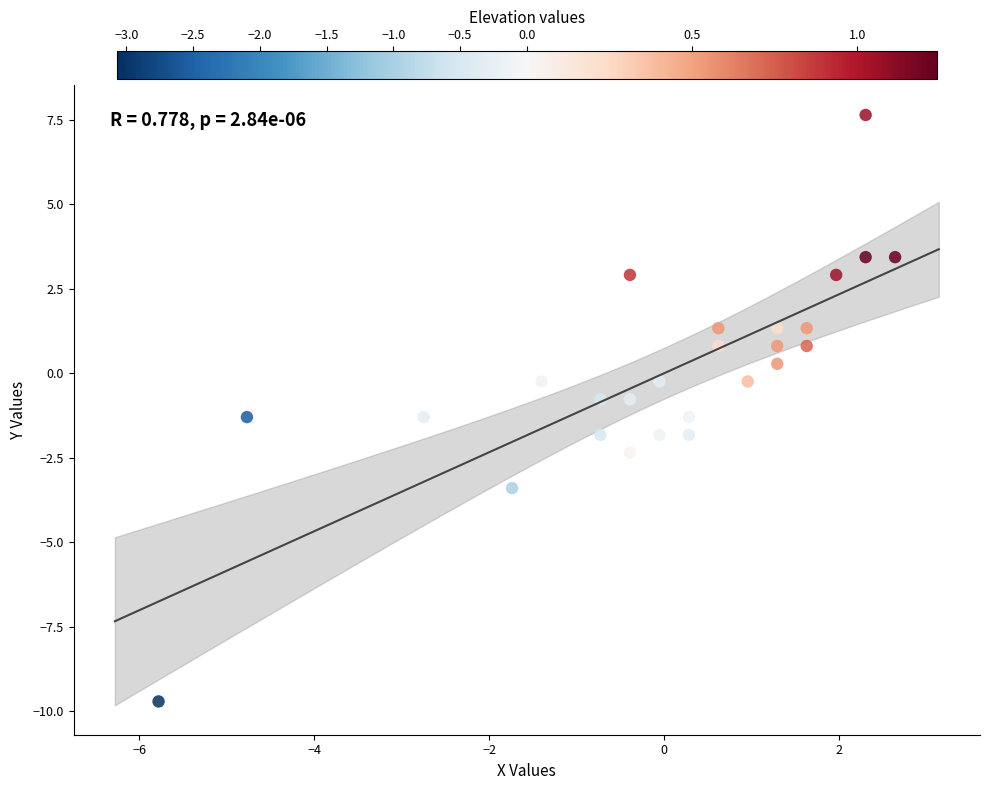

What is the range of X values (max minus min)?

8.4